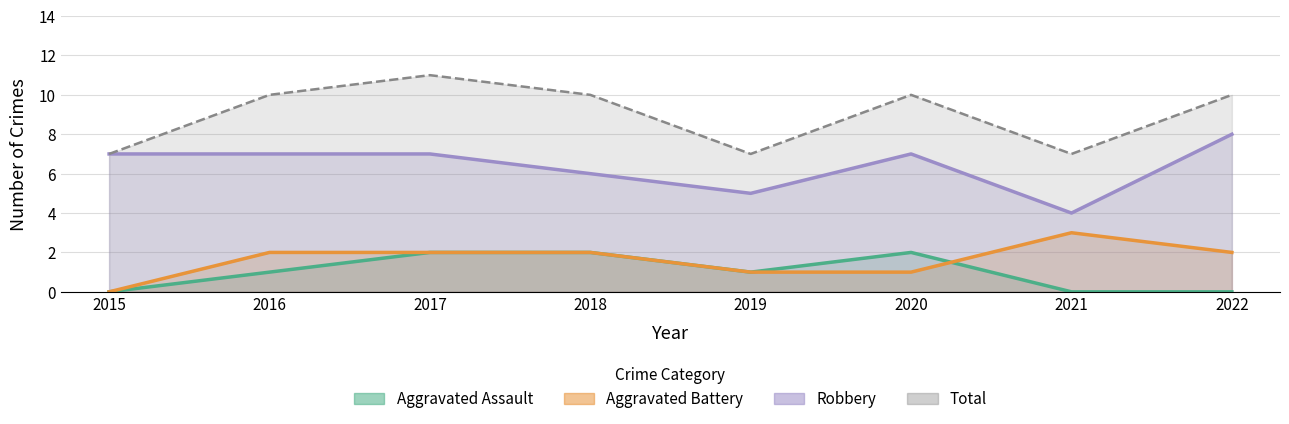

True or false: Aggravated Assault and Total cross at least once.

False